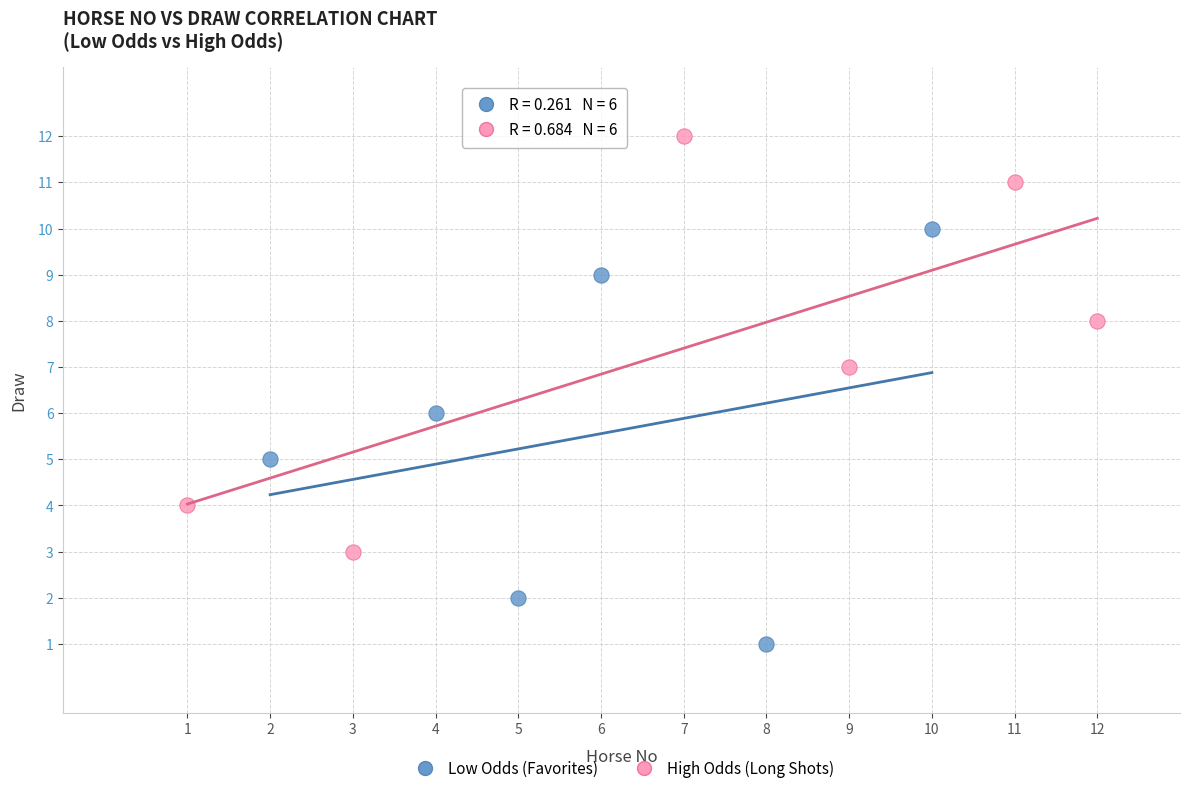

Which series contains the highest Y value?

High Odds (Long Shots)